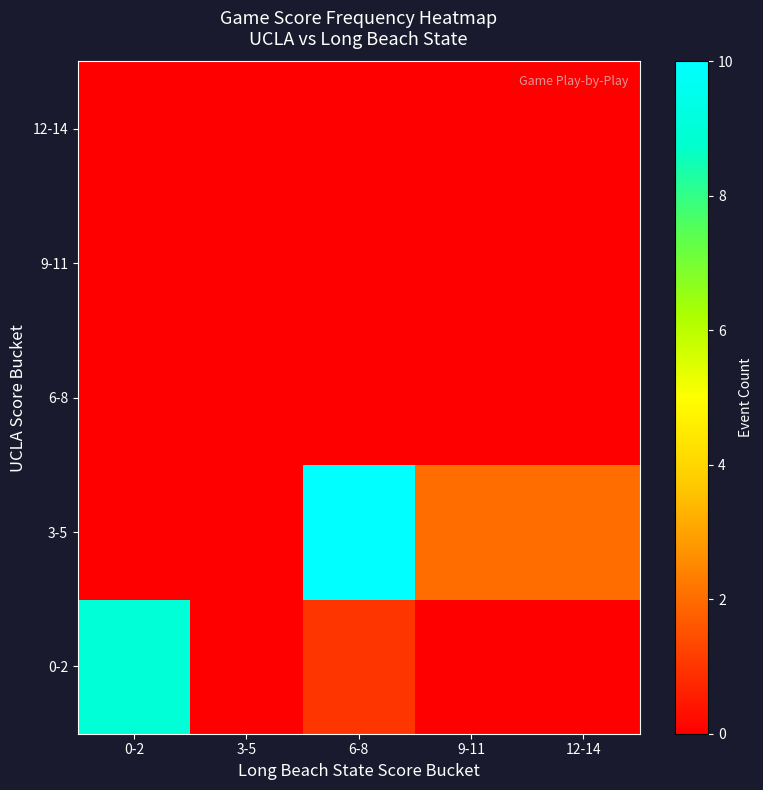

What is the greatest value displayed?

10